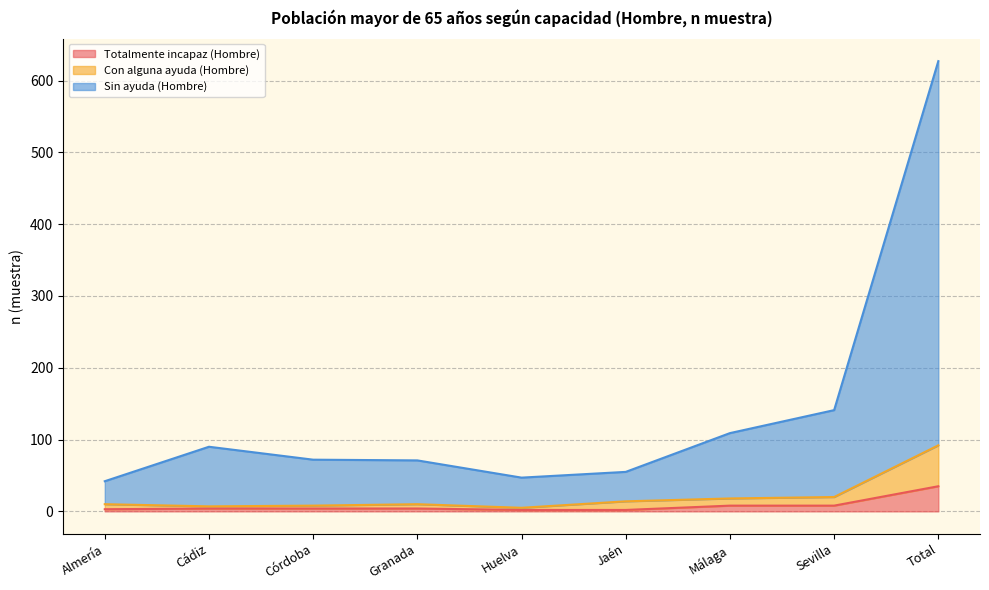

What is the approximate value of Sin ayuda (Hombre) at Sevilla?

141